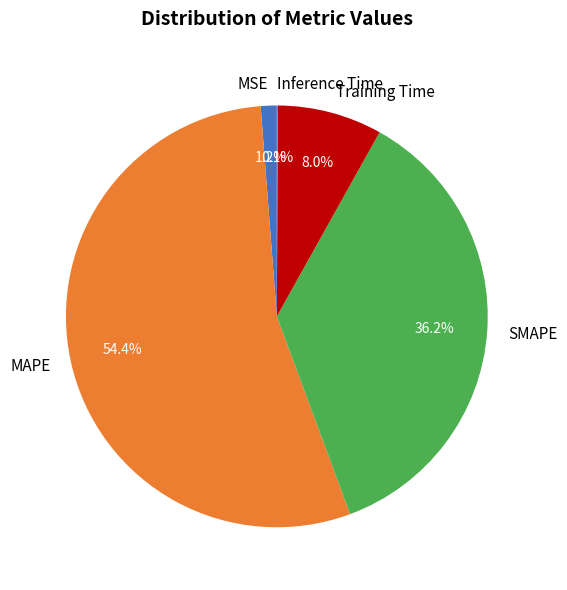

Is there a majority slice in this chart?

Yes